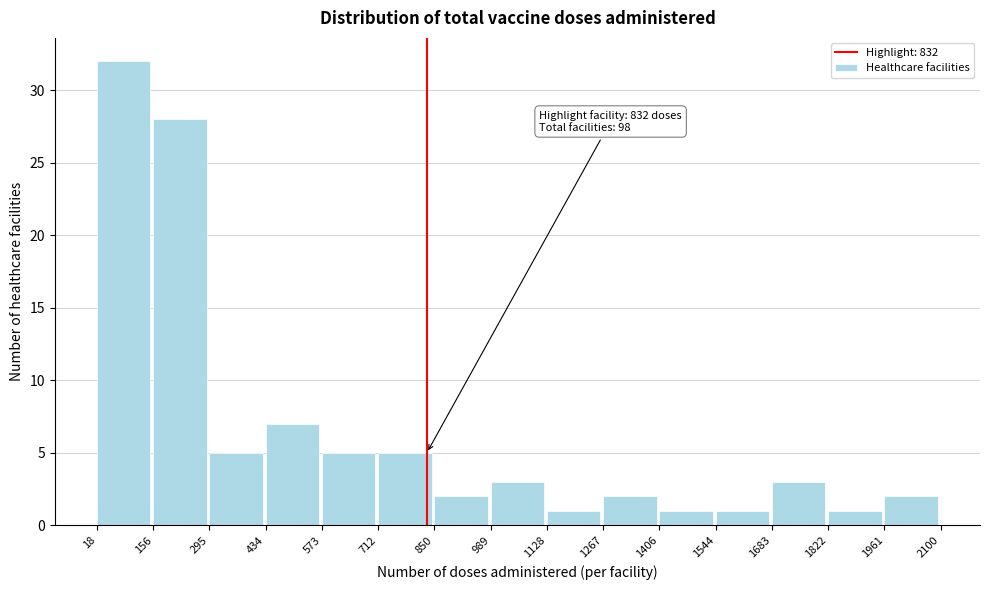

Over which range of the x-axis is the bar tallest?

18 to 156